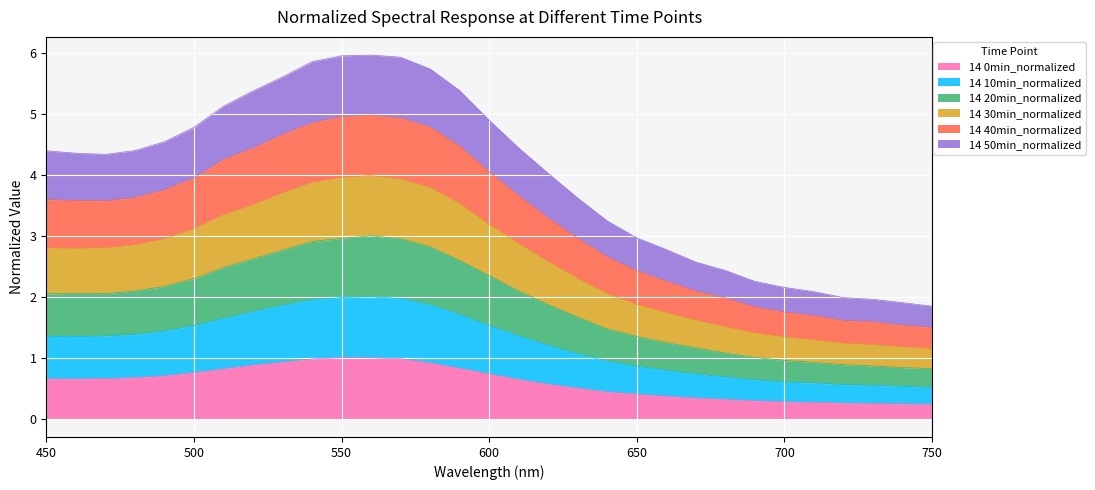

What are all the series names shown in the legend?

14 0min_normalized, 14 10min_normalized, 14 20min_normalized, 14 30min_normalized, 14 40min_normalized, 14 50min_normalized